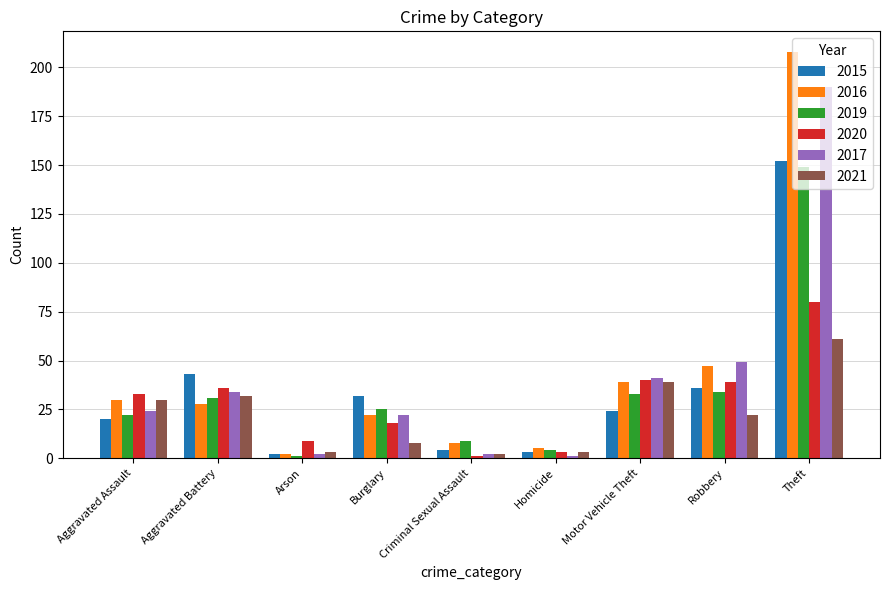

How many bars are there in each group?

6